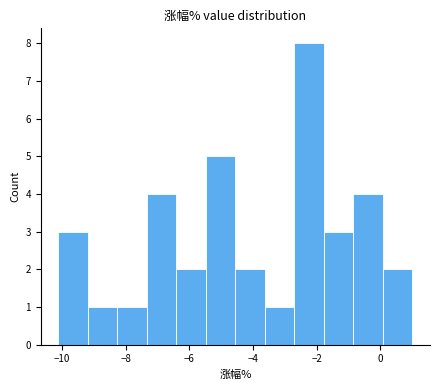

Reading left to right, list every bar in this chart as the range it spans on the x-axis followed by its height. Neither the bar edges nor the heights are printed on the chart, so give them approximately, as read against the axes.

-10.2 to -9.2: 3
-9.2 to -8.2: 1
-8.2 to -7.4: 1
-7.4 to -6.4: 4
-6.4 to -5.4: 2
-5.4 to -4.6: 5
-4.6 to -3.6: 2
-3.6 to -2.6: 1
-2.6 to -1.8: 8
-1.8 to -0.8: 3
-0.8 to 0.0: 4
0.0 to 1.0: 2